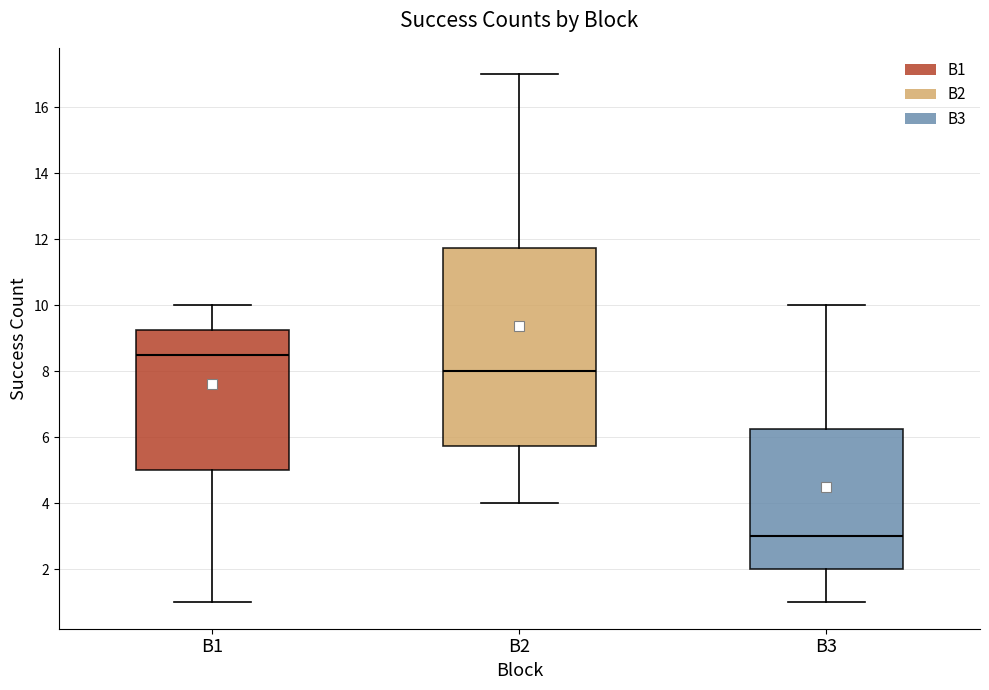

Reading left to right, transcribe this box plot: for each box, give where its median line is, the range the box spans, and where its two whiskers end, as read against the y-axis. The values are not printed on the chart, so give them approximately, as read against the axis.

B1: median 8.6, box 5.0 to 9.2, whiskers 1.0 to 10.0
B2: median 8.0, box 5.8 to 11.8, whiskers 4.0 to 17.0
B3: median 3.0, box 2.0 to 6.2, whiskers 1.0 to 10.0